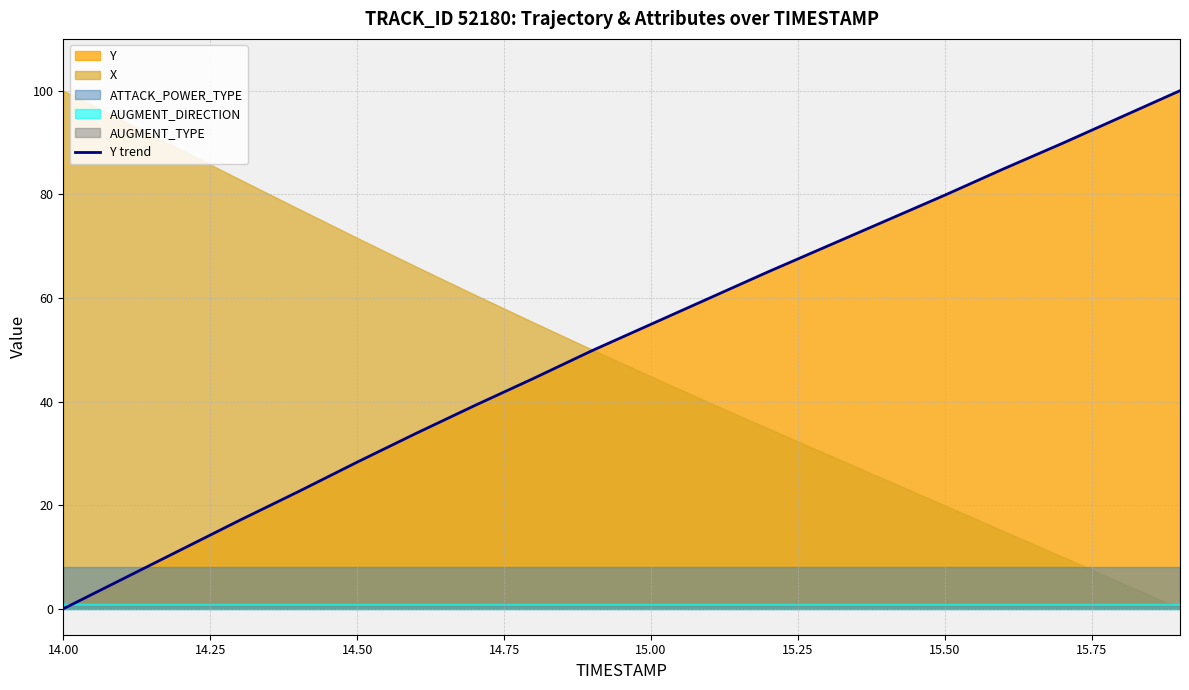

The Y trend series shows 14.3 at 15.00. True or false?

False